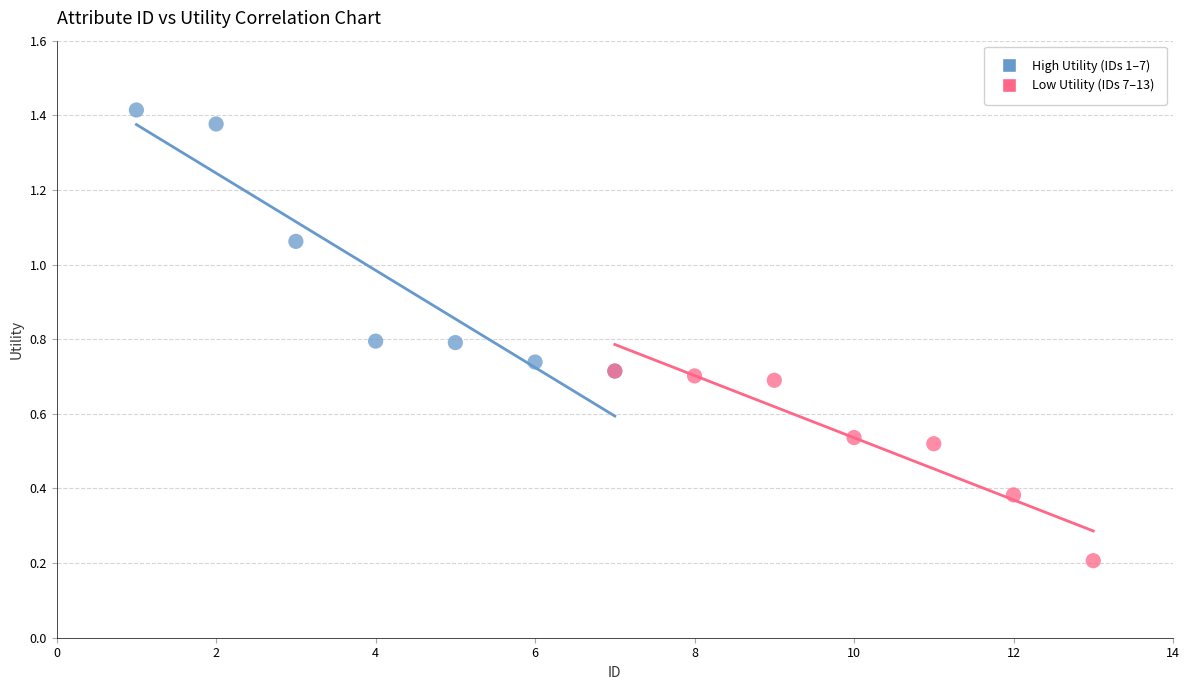

Which series contains the lowest Y value?

Low Utility (IDs 7–13)